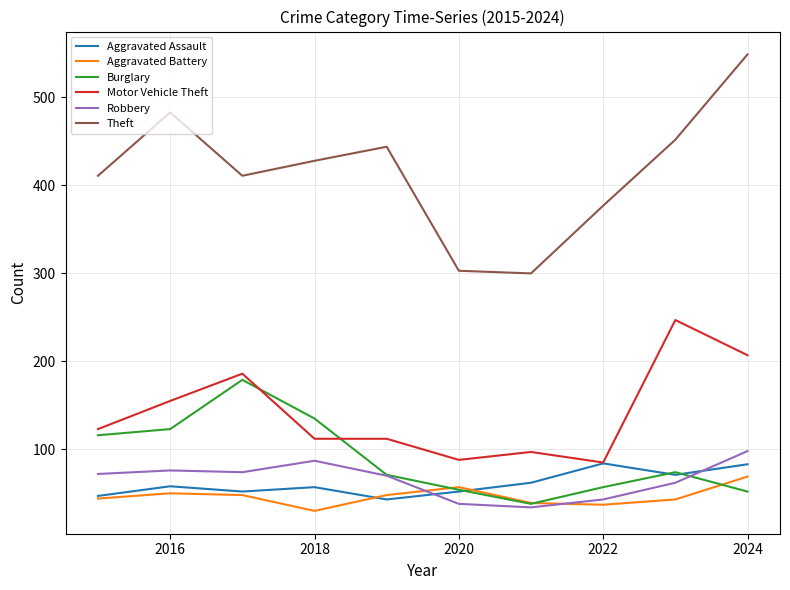

True or false: Motor Vehicle Theft and Theft cross at least once.

False